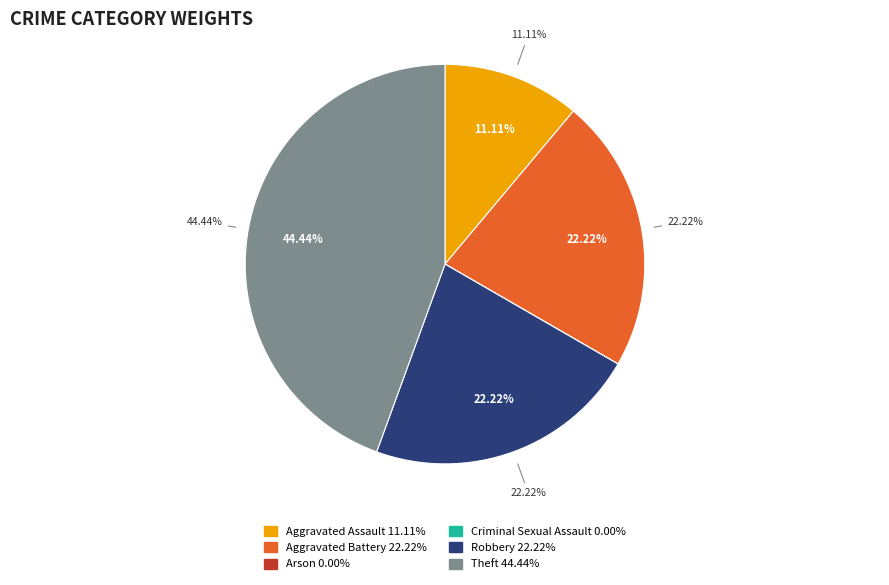

Is there any slice that represents more than half of the pie?

No